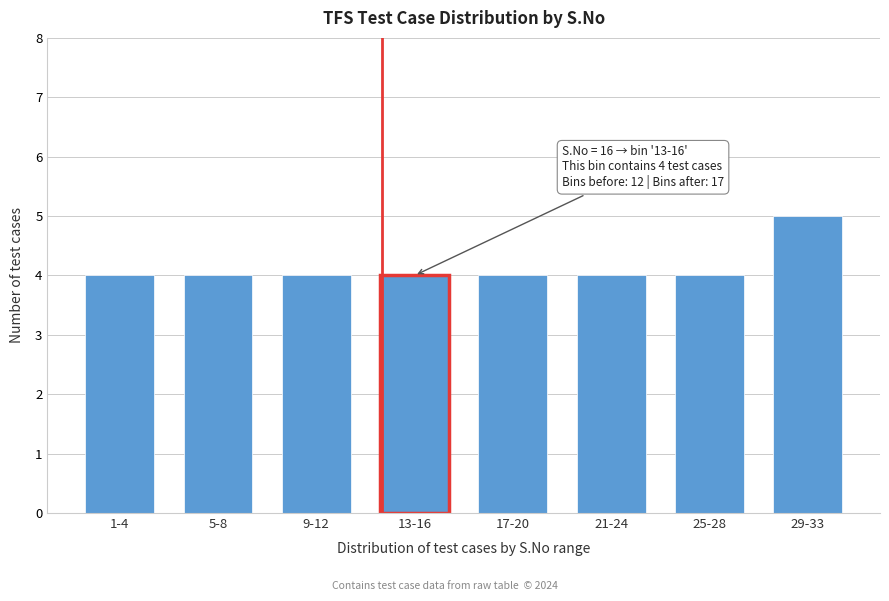

Reading left to right, what are all the values shown in this chart?

1-4=4	5-8=4	9-12=4	13-16=4	17-20=4	21-24=4	25-28=4	29-33=5